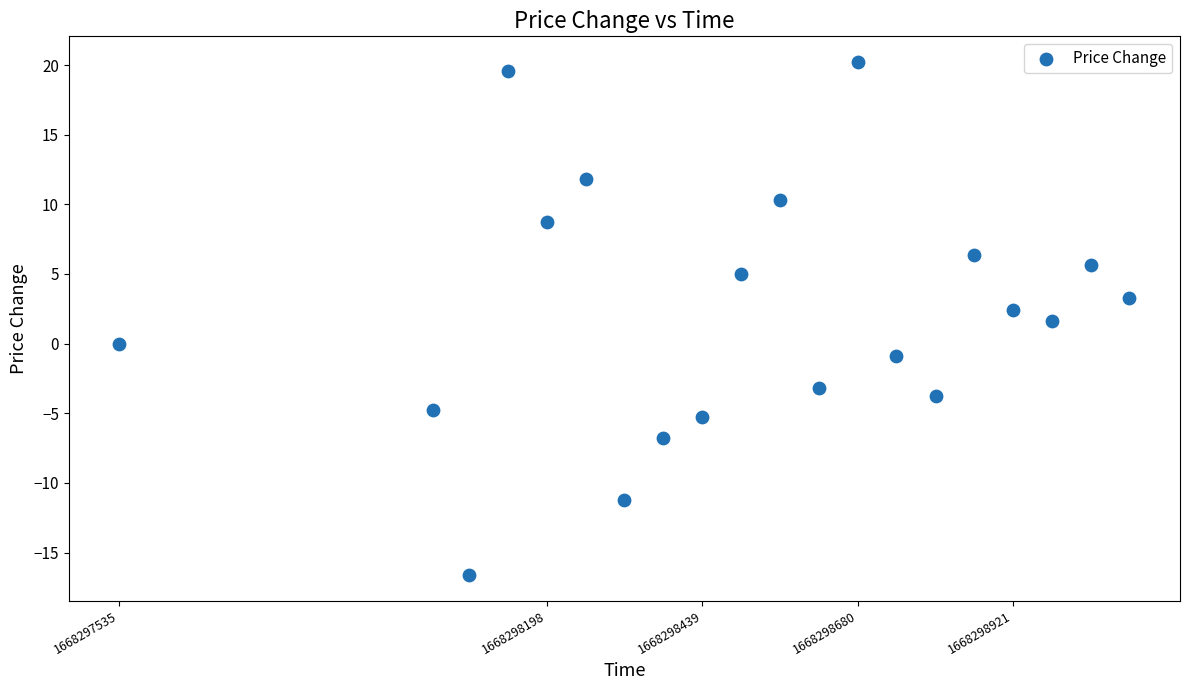

What is the range of Y values (max minus min)?

36.8